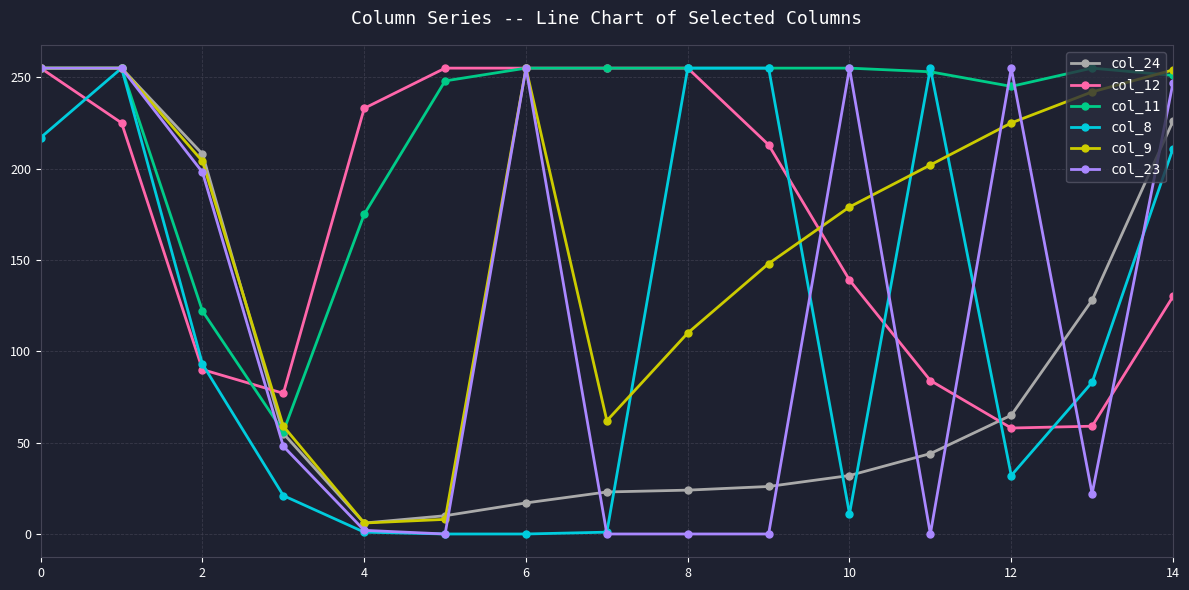

Which series has the largest total across all categories?

col_11